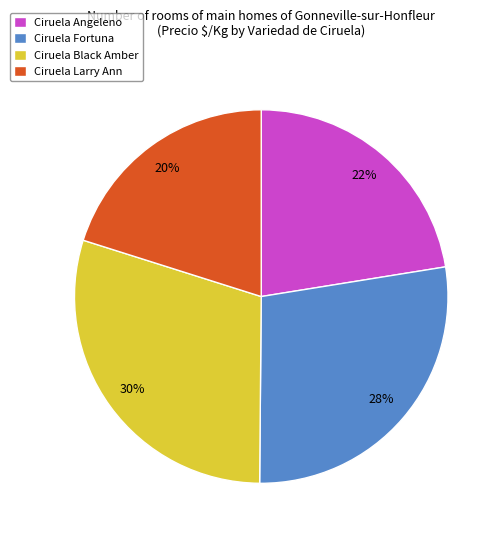

Is it true that Ciruela Larry Ann is 20% of the pie?

True